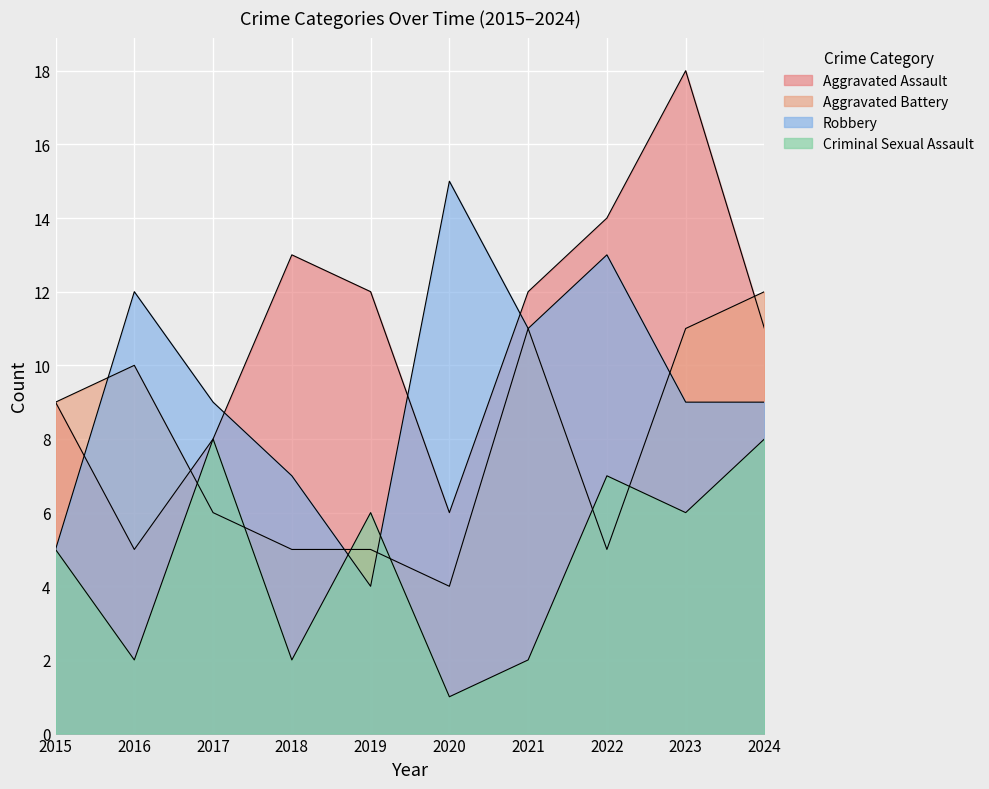

What is the value of the Aggravated Battery point at the 9th from the left?

11